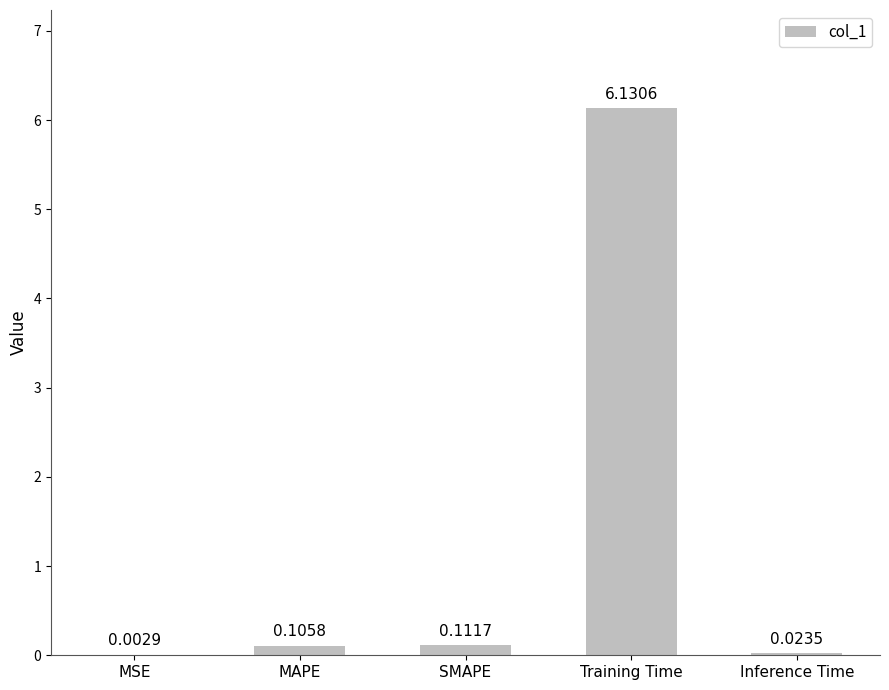

Which category has the highest value across all series?

Training Time